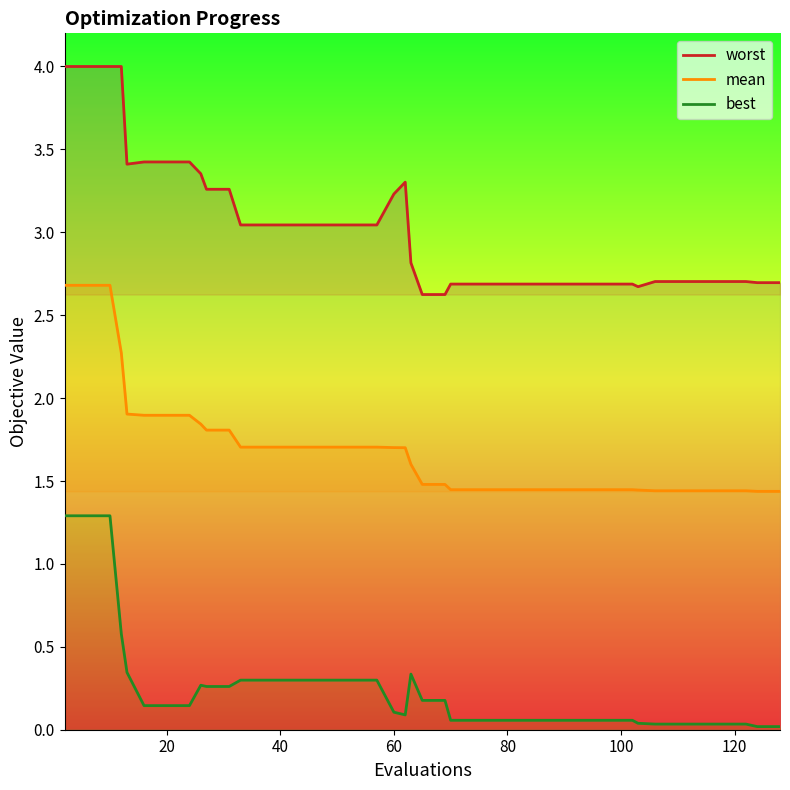

What is the difference between the maximum and minimum values in the mean series?

1.2